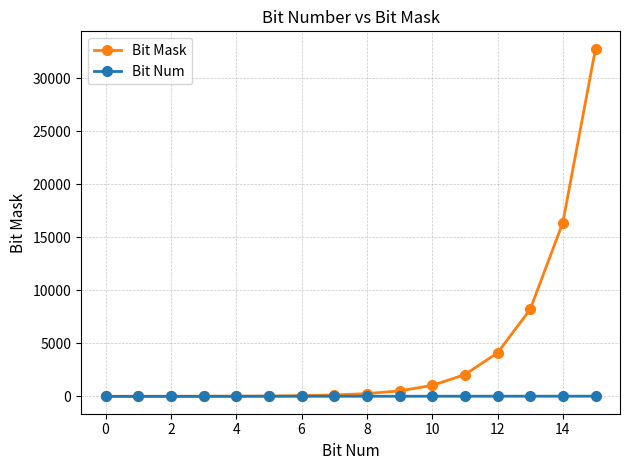

What is the greatest value displayed?

32768